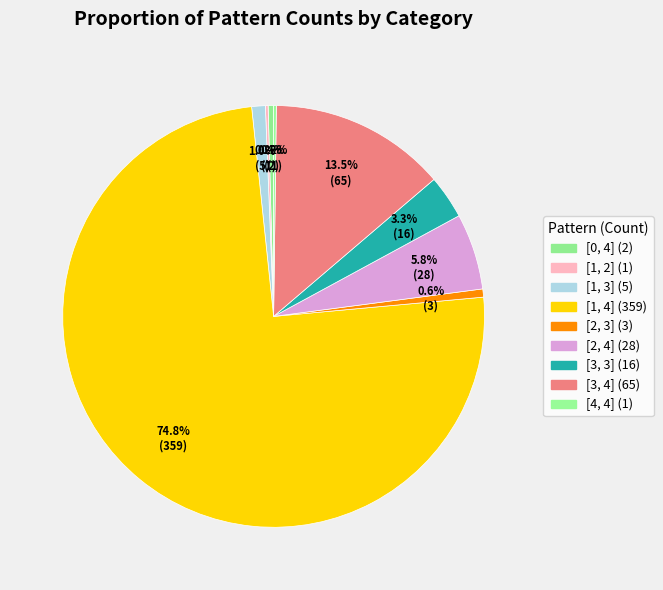

What is the largest slice in the pie chart?

[1, 4]